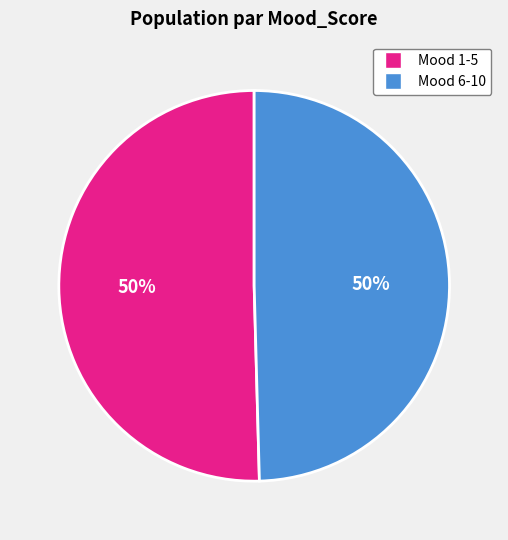

To the nearest percent, what is the average slice percentage?

50%